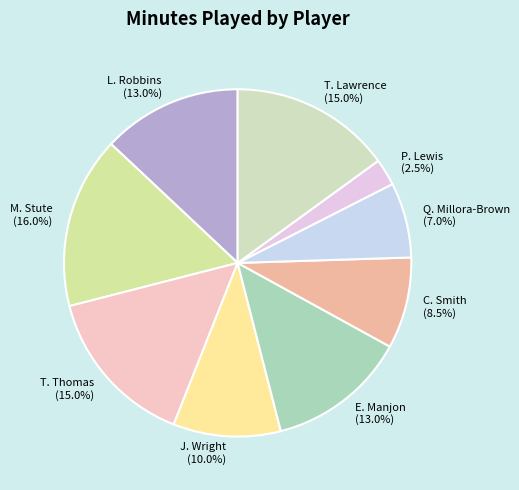

To the nearest percent, what portion does L. Robbins represent?

13%